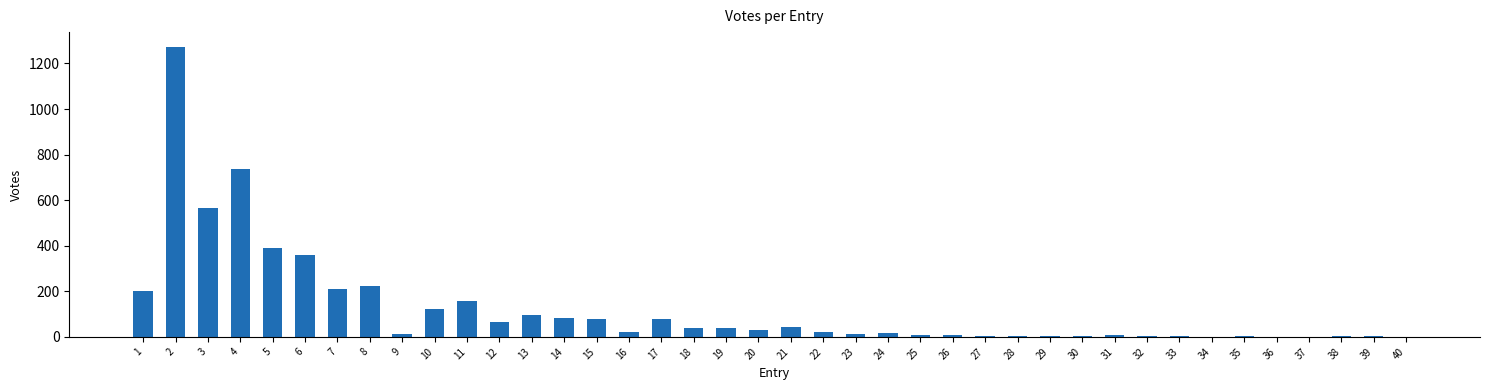

What is the greatest value displayed?

1274